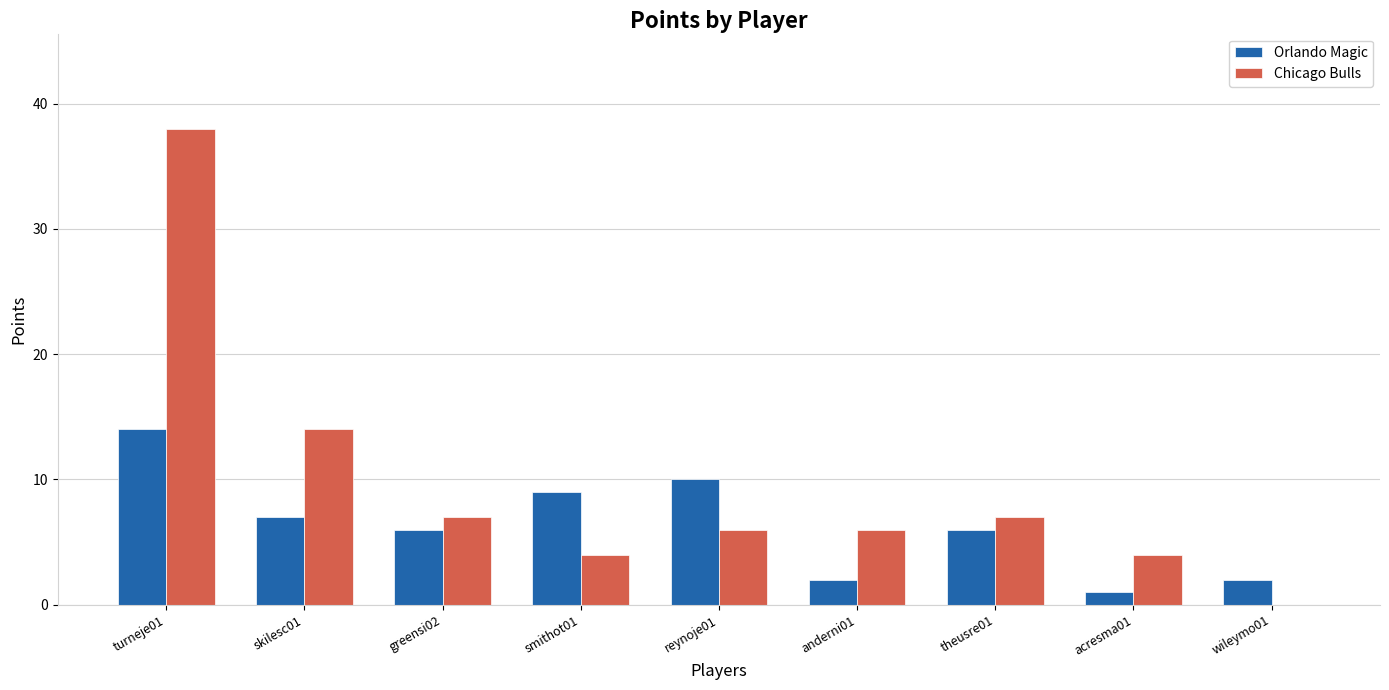

The value of Orlando Magic at skilesc01 is 7. True or false?

True